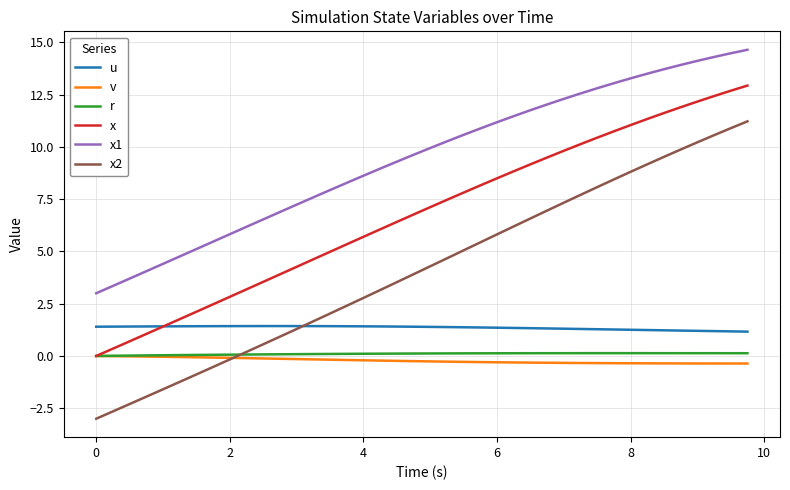

Which series has the largest range (max minus min)?

x2